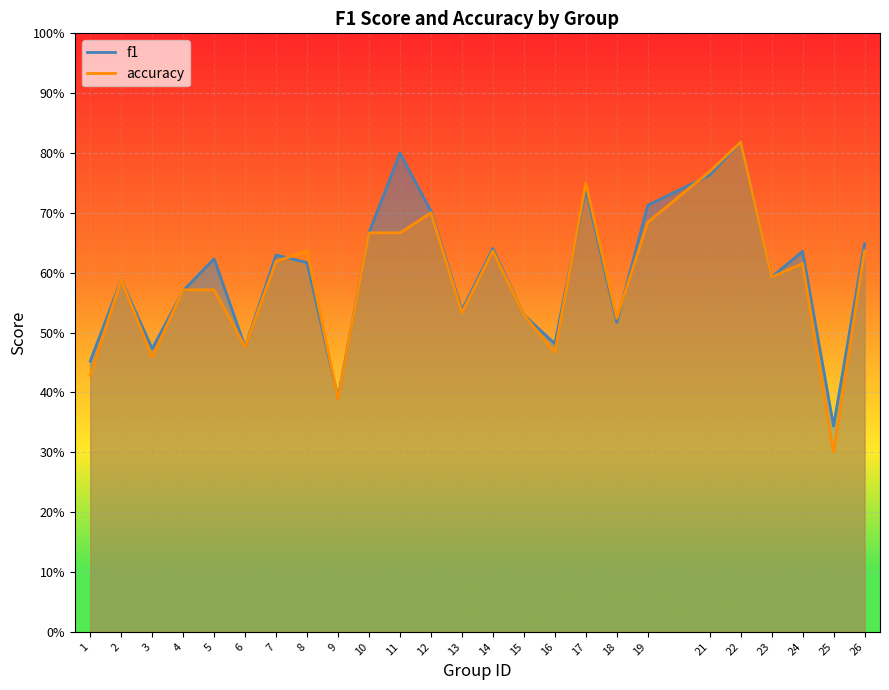

True or false: accuracy has a value of 0.5 at 18.

True